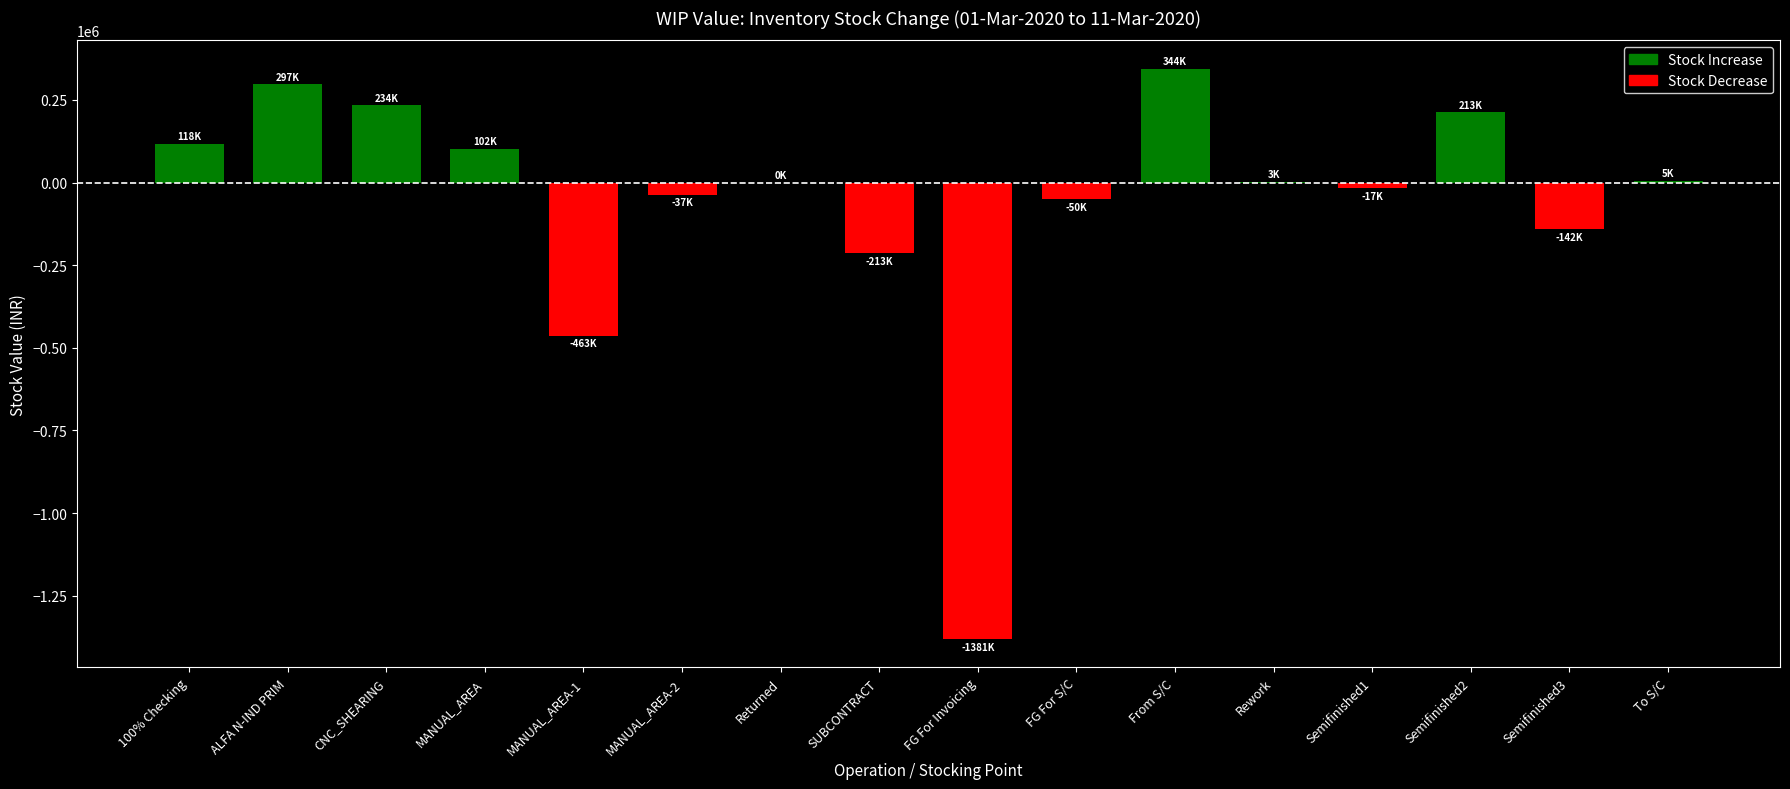

What is the change in value from MANUAL_AREA-2 to To S/C?

+42434.9